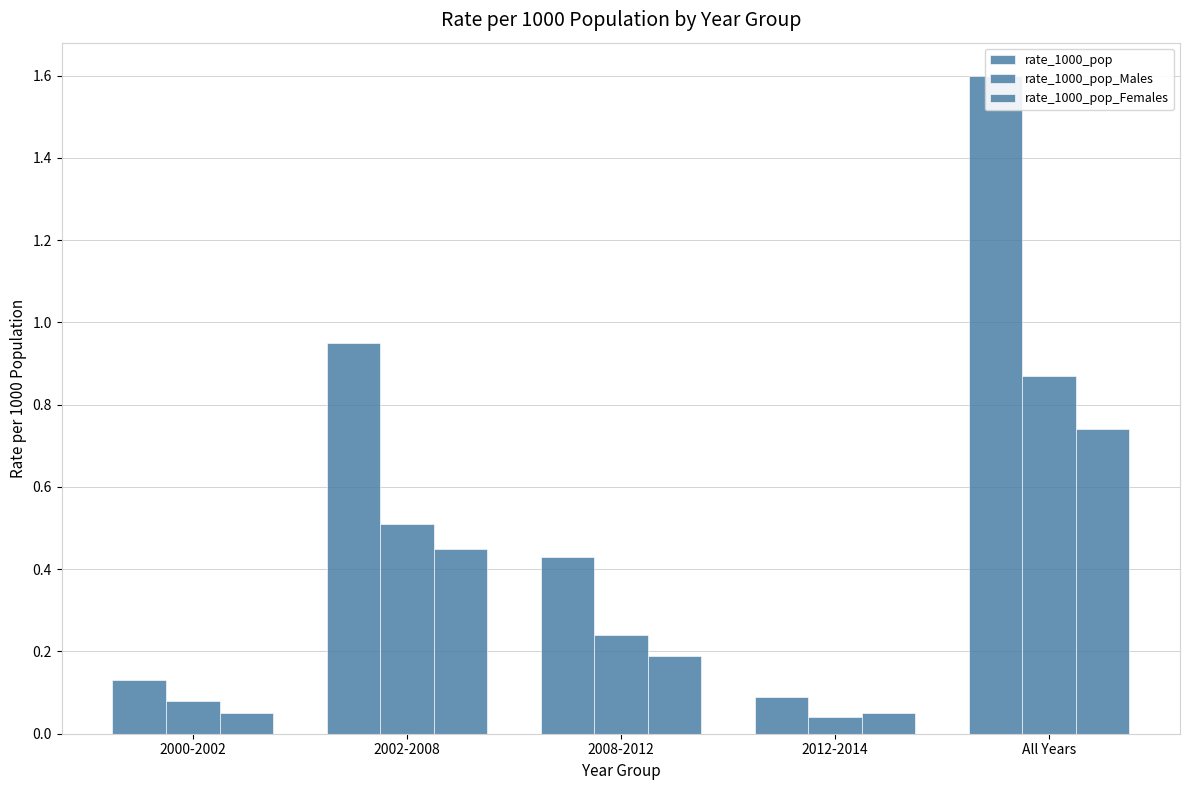

Rank the series at 2008-2012 from highest to lowest value.

rate_1000_pop, rate_1000_pop_Males, rate_1000_pop_Females